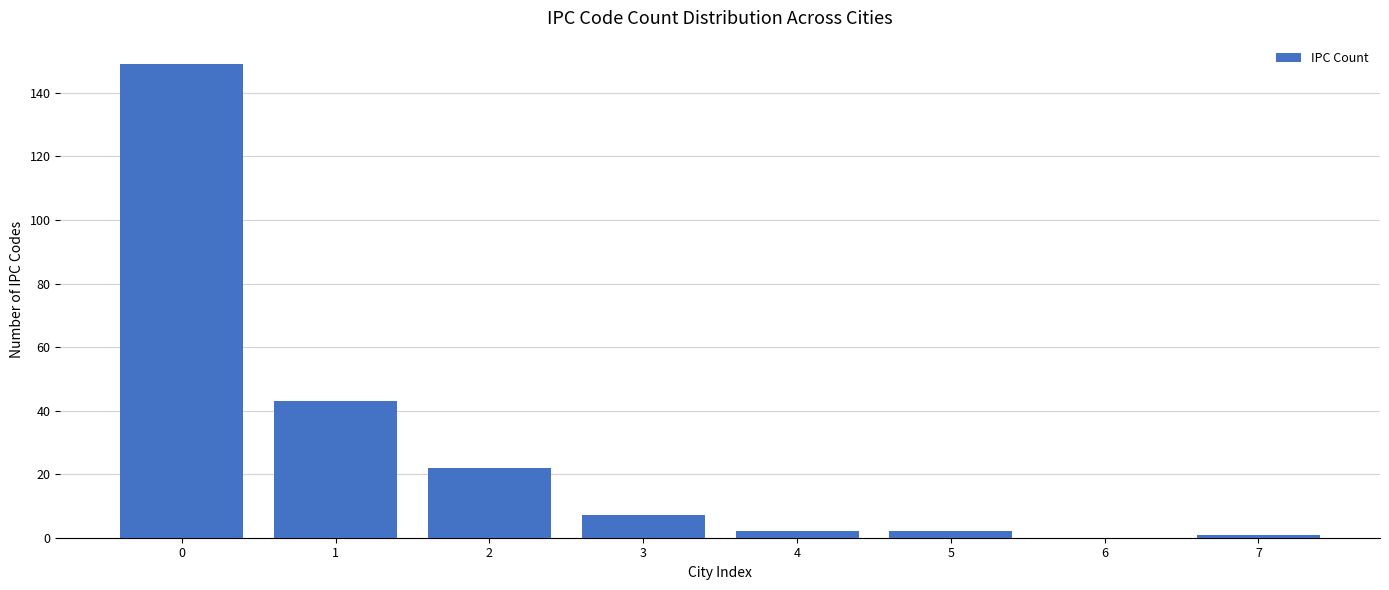

How tall is the bar that spans -0.5 to 0.5 on the x-axis? The values are not printed on the chart, so give them approximately, as read against the axis.

150